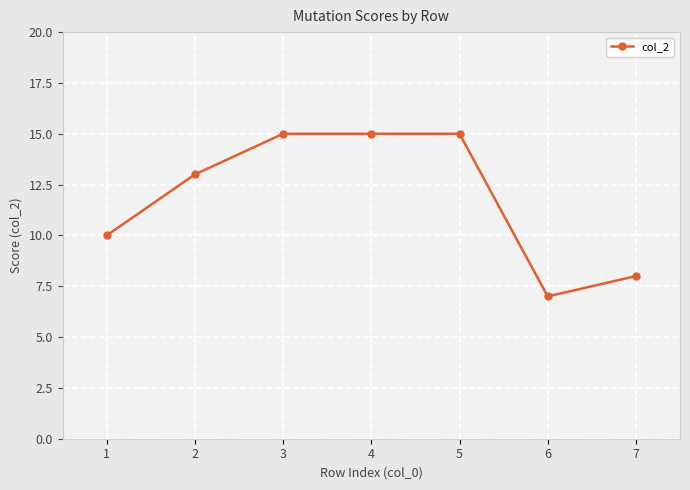

How many data points are less than 13?

3